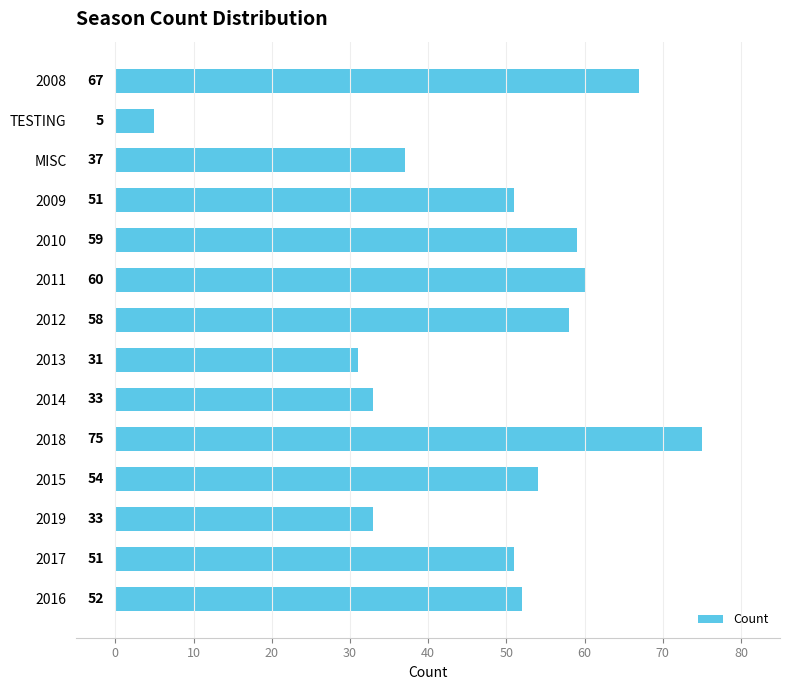

Reading top to bottom, transcribe all the data shown in this chart.

67	5	37	51	59	60	58	31	33	75	54	33	51	52